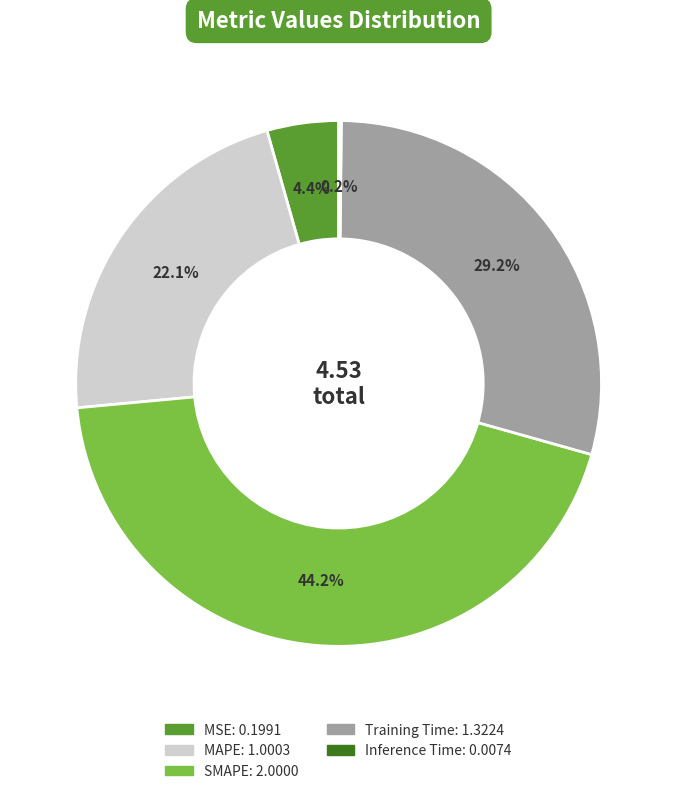

Which has a higher value, SMAPE or MAPE?

SMAPE